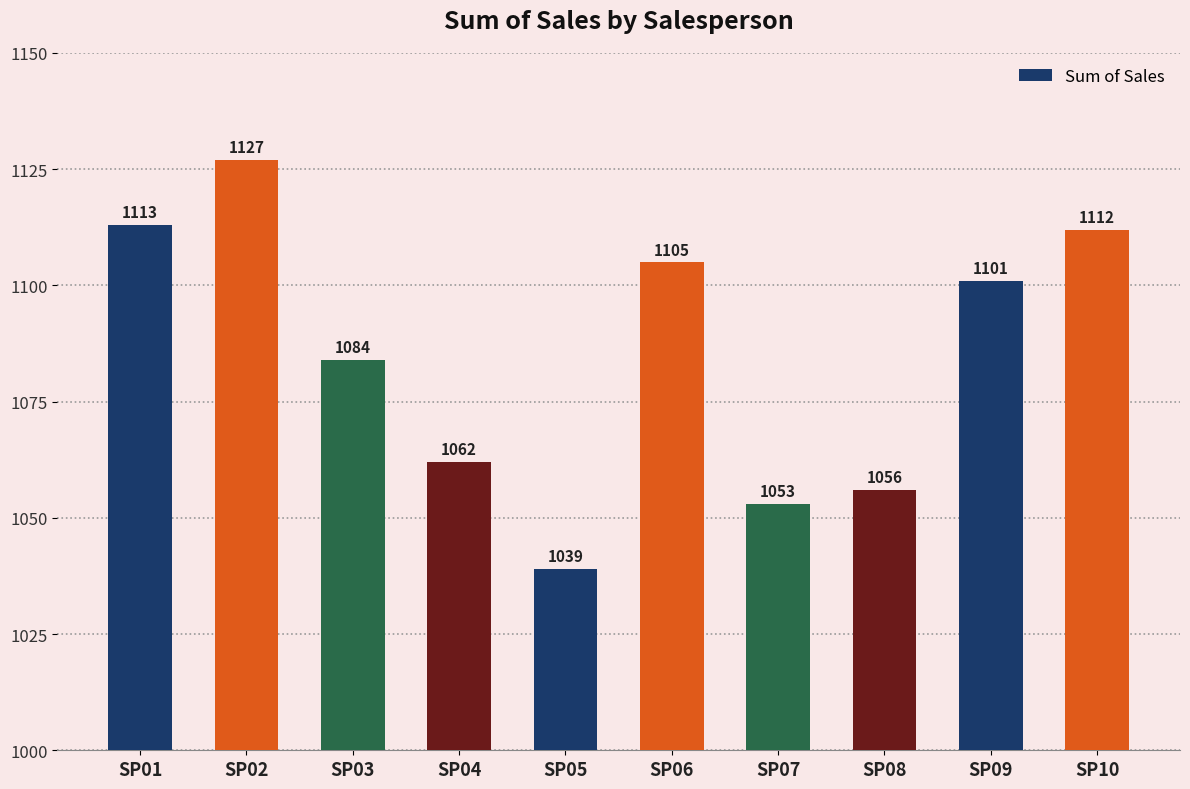

What value does the data have at SP01, to the nearest 5?

1115